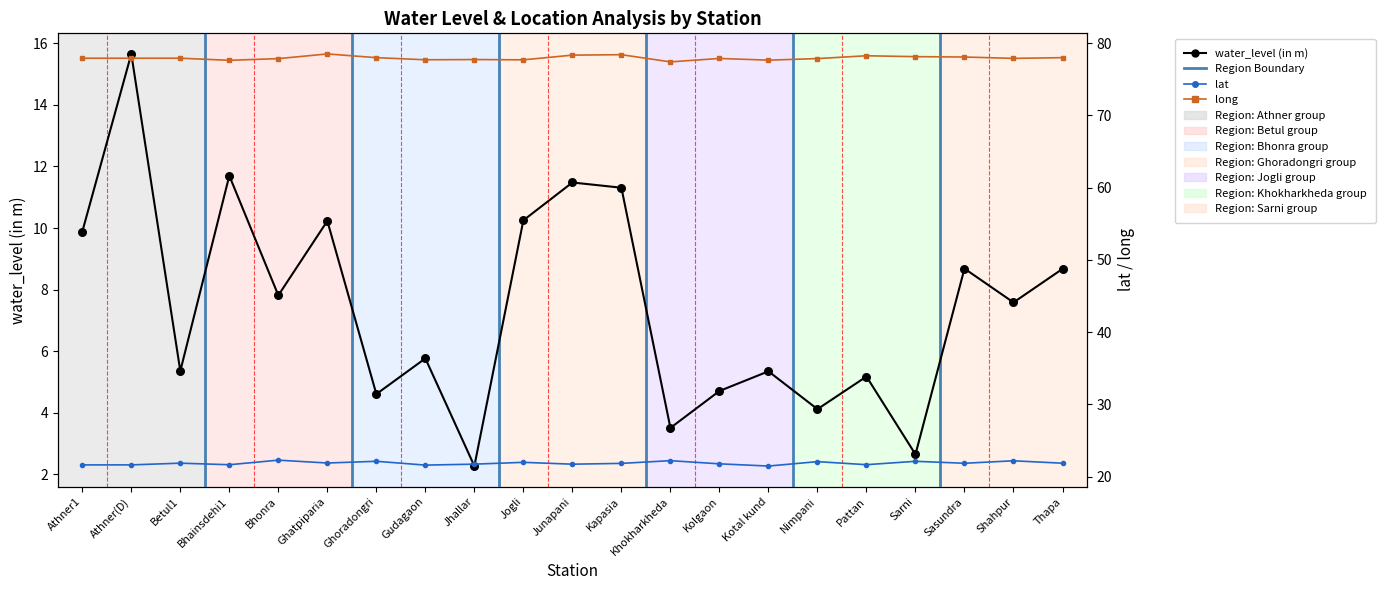

Which series has the widest spread of Y values?

water_level (in m)